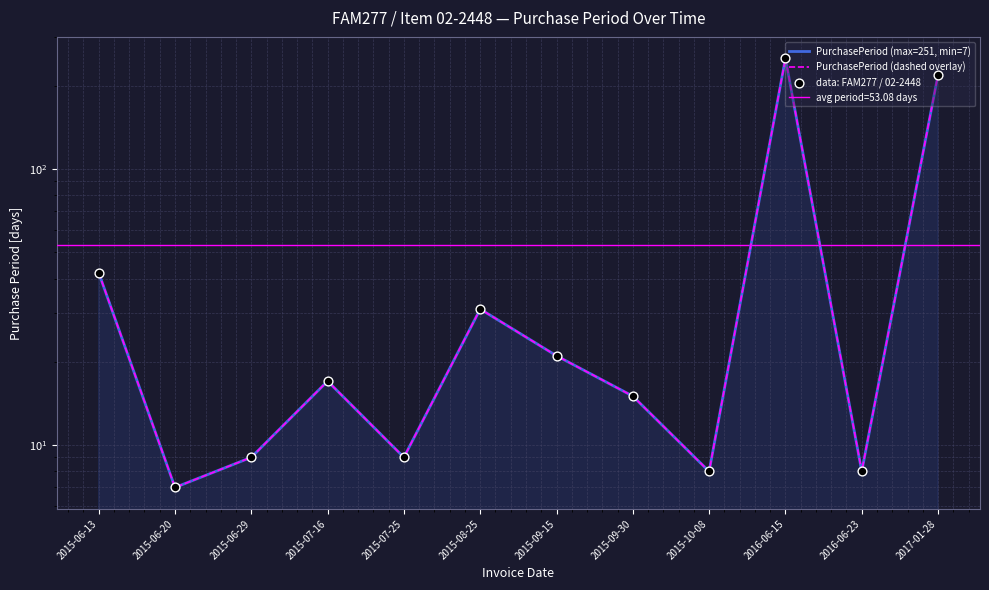

Which series has the widest spread of Y values?

PurchasePeriod (max=251, min=7)